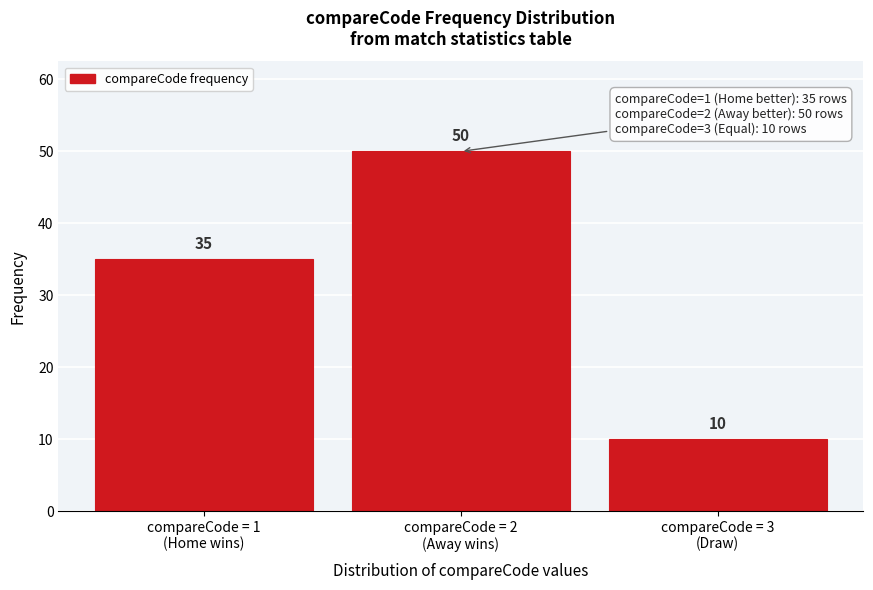

Reading left to right, what are all the values shown in this chart?

35	50	10